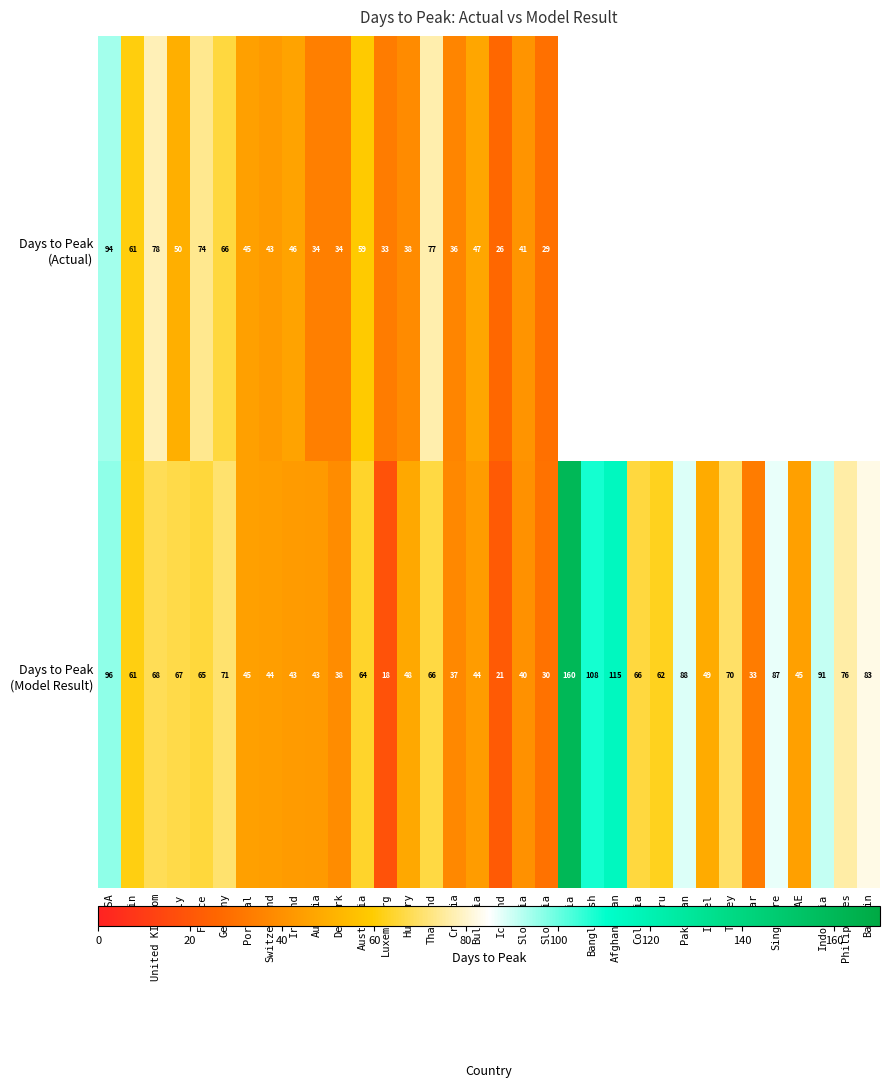

What is the difference between the highest and lowest values at France?

9